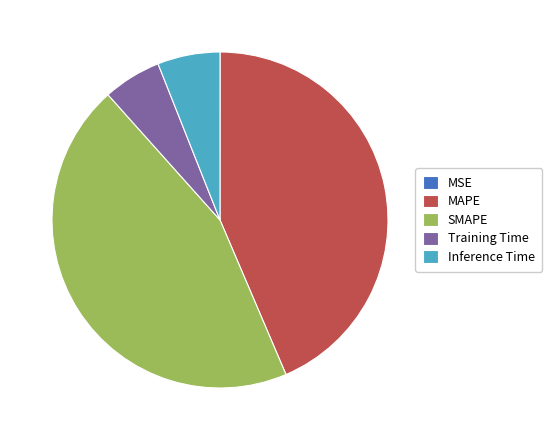

Does MAPE account for over 50% of the chart?

No